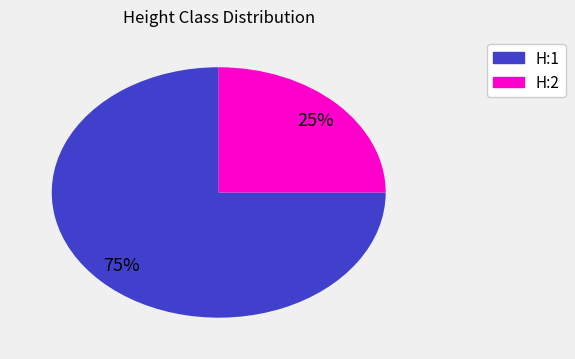

To the nearest percent, what is the difference between the largest and smallest slice percentages?

50%